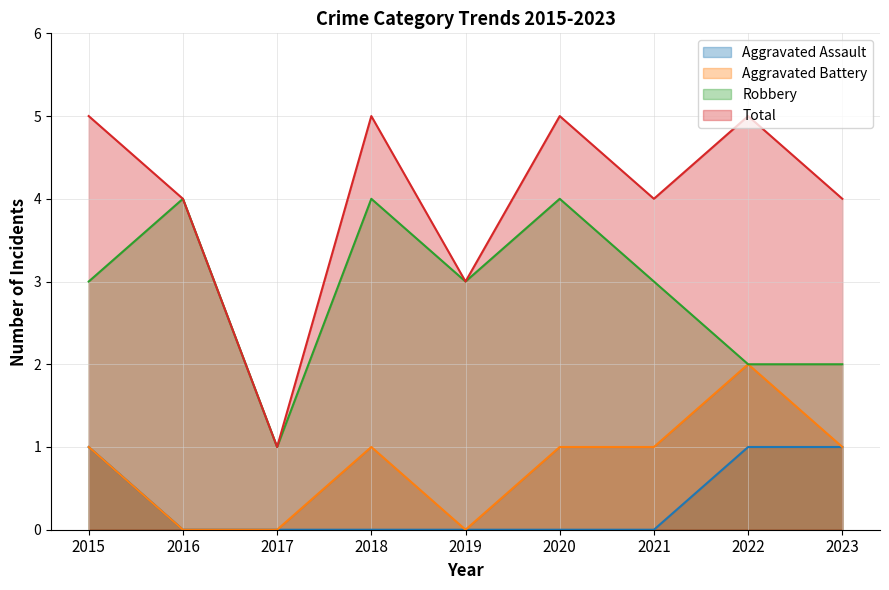

Which series has the widest spread of values?

Total